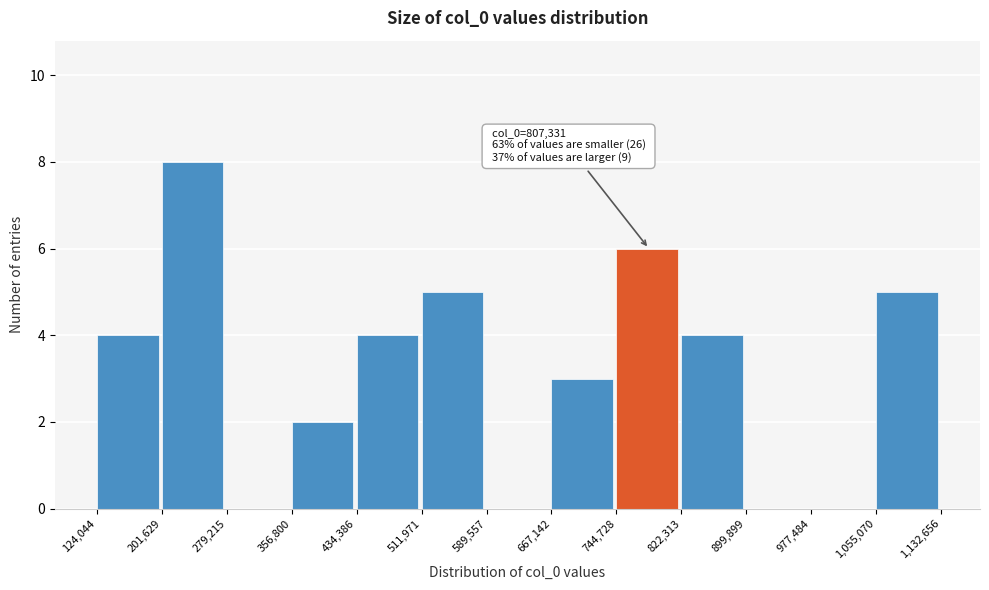

Which range on the x-axis has the tallest bar?

201,629 to 279,215